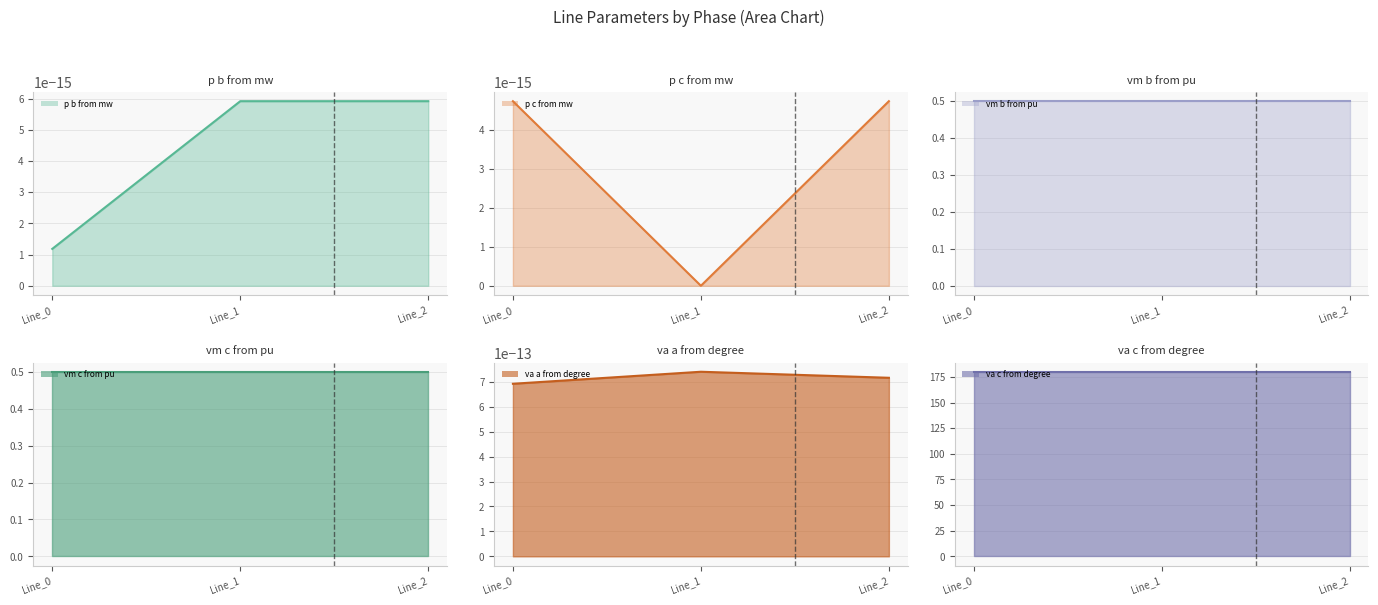

Does the chart have visible grid lines?

Yes